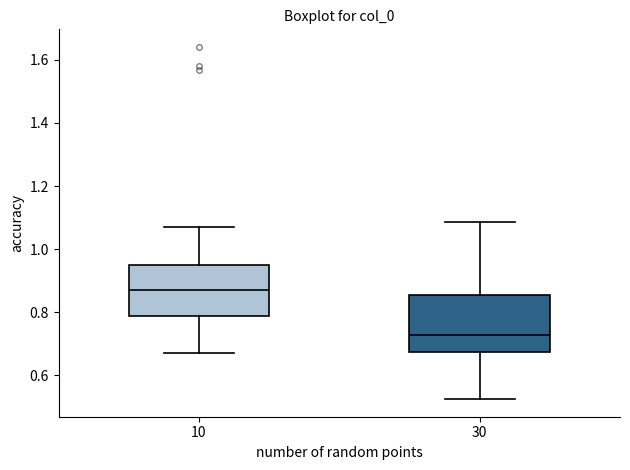

Reading left to right, transcribe this box plot: for each box, give where its median line is, the range the box spans, and where its two whiskers end, as read against the y-axis. The values are not printed on the chart, so give them approximately, as read against the axis.

10: median 0.88, box 0.78 to 0.96, whiskers 0.66 to 1.08
30: median 0.72, box 0.68 to 0.86, whiskers 0.52 to 1.08